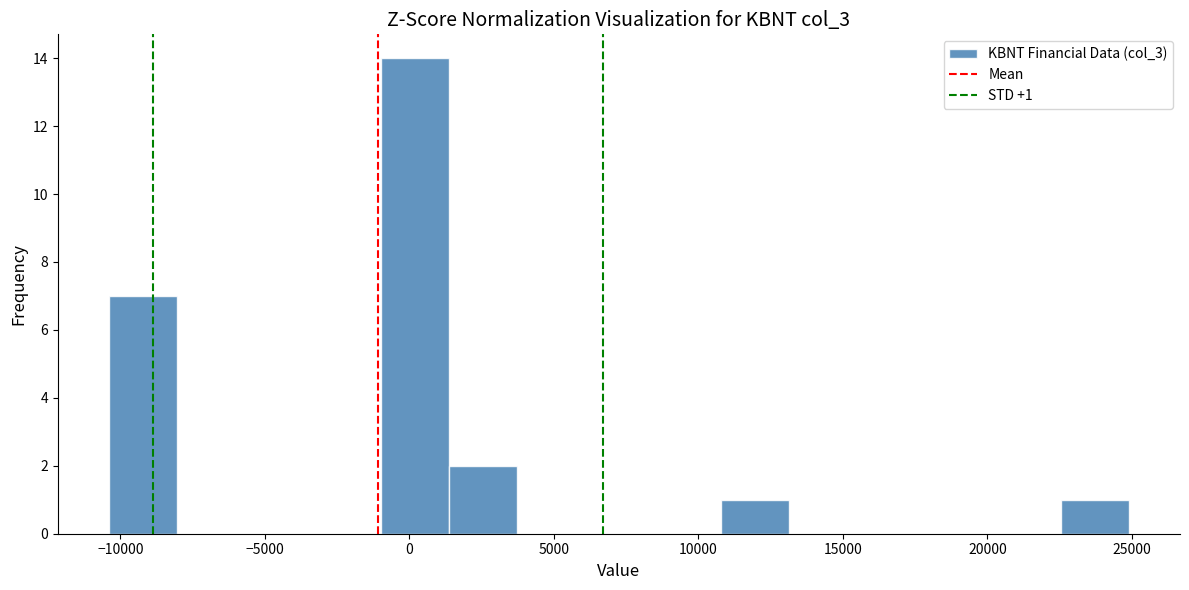

Over which range of the x-axis is the bar tallest?

-1000 to 1500